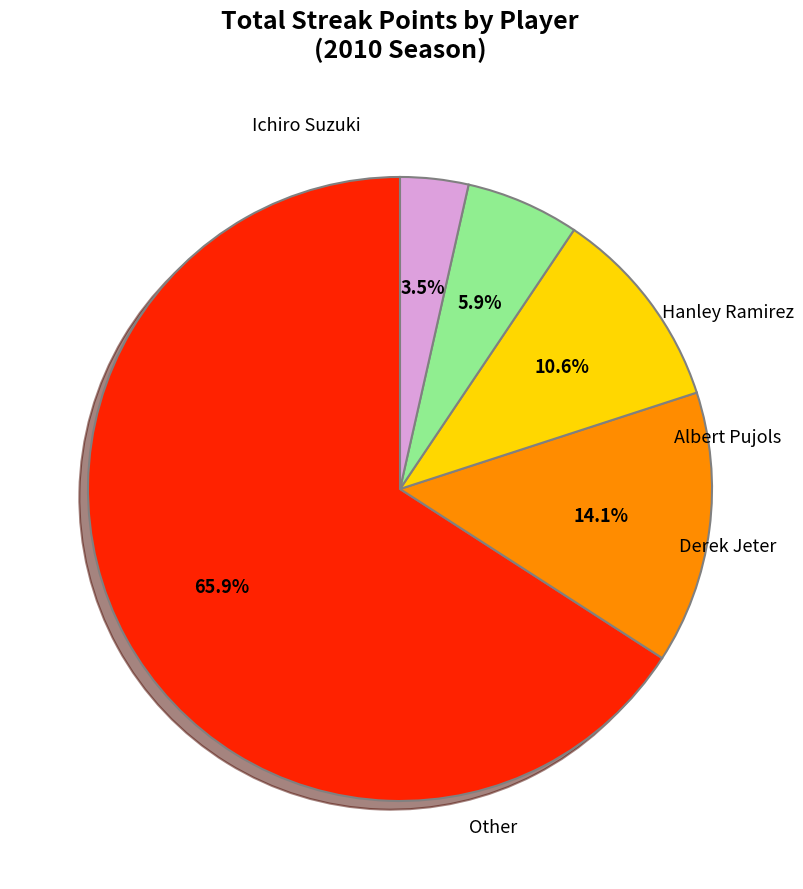

Is there a majority slice in this chart?

Yes